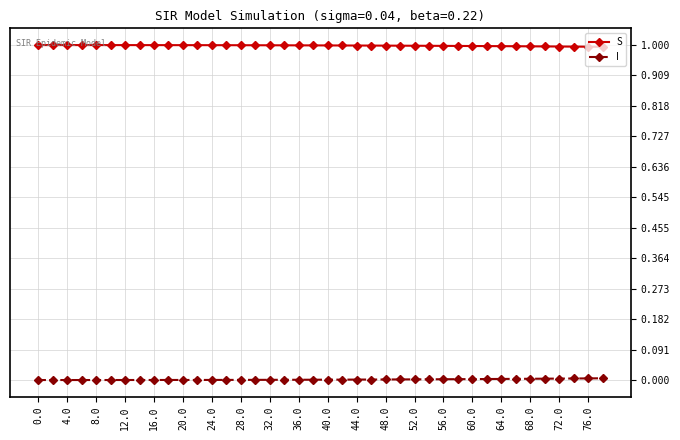

True or false: S and I cross at least once.

False